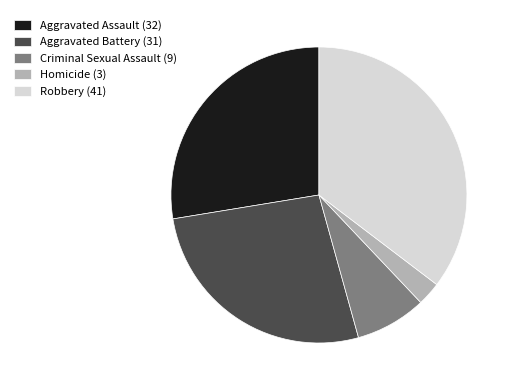

Is there any slice that represents more than half of the pie?

No